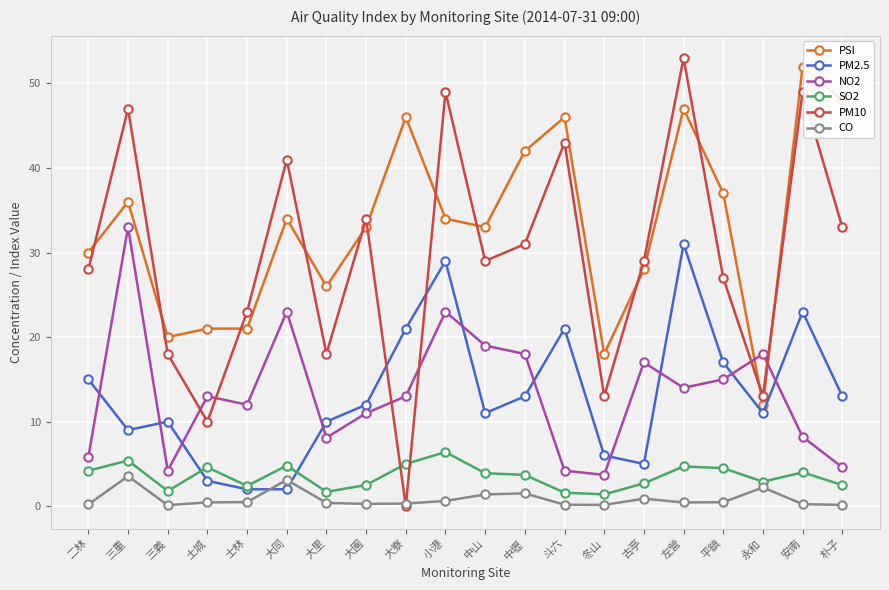

Which series has the largest total across all categories?

PSI